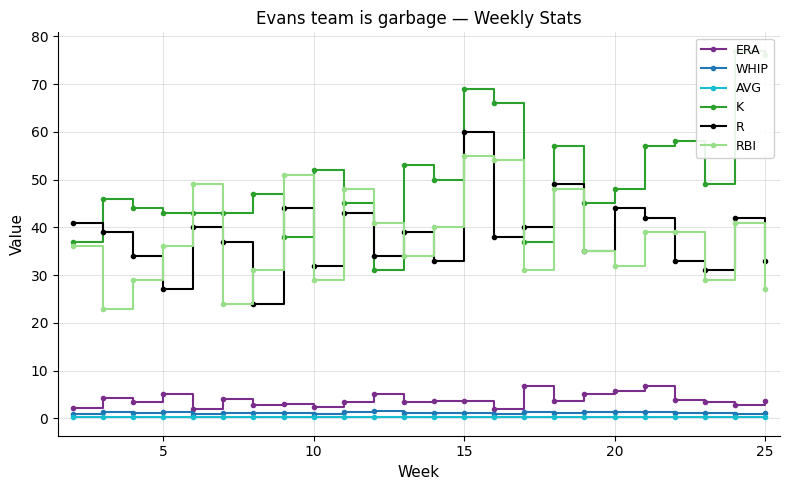

How many data points in R are above 39?

10